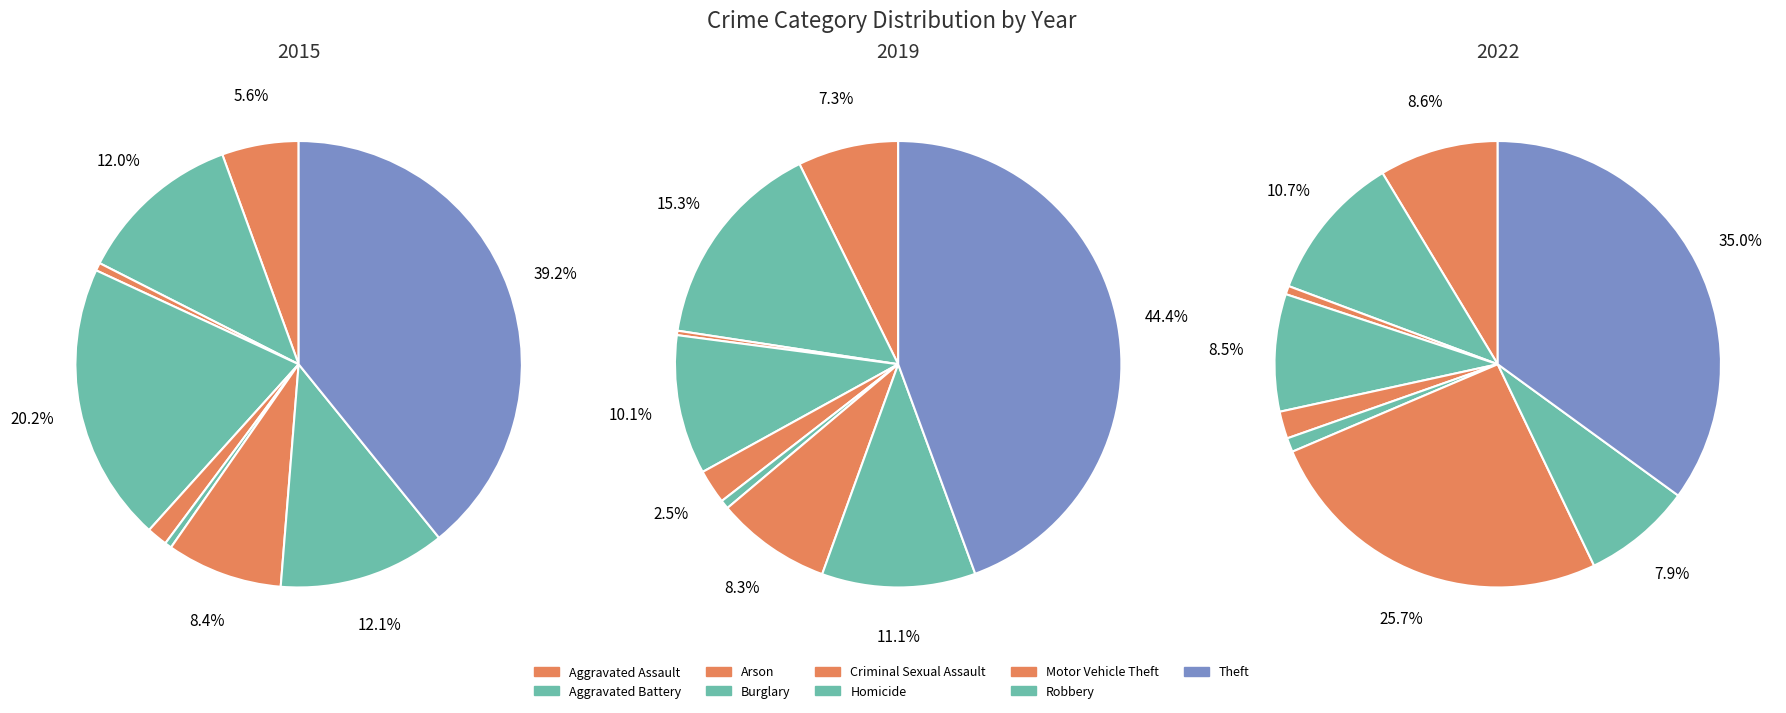

Which slice is the largest?

Theft